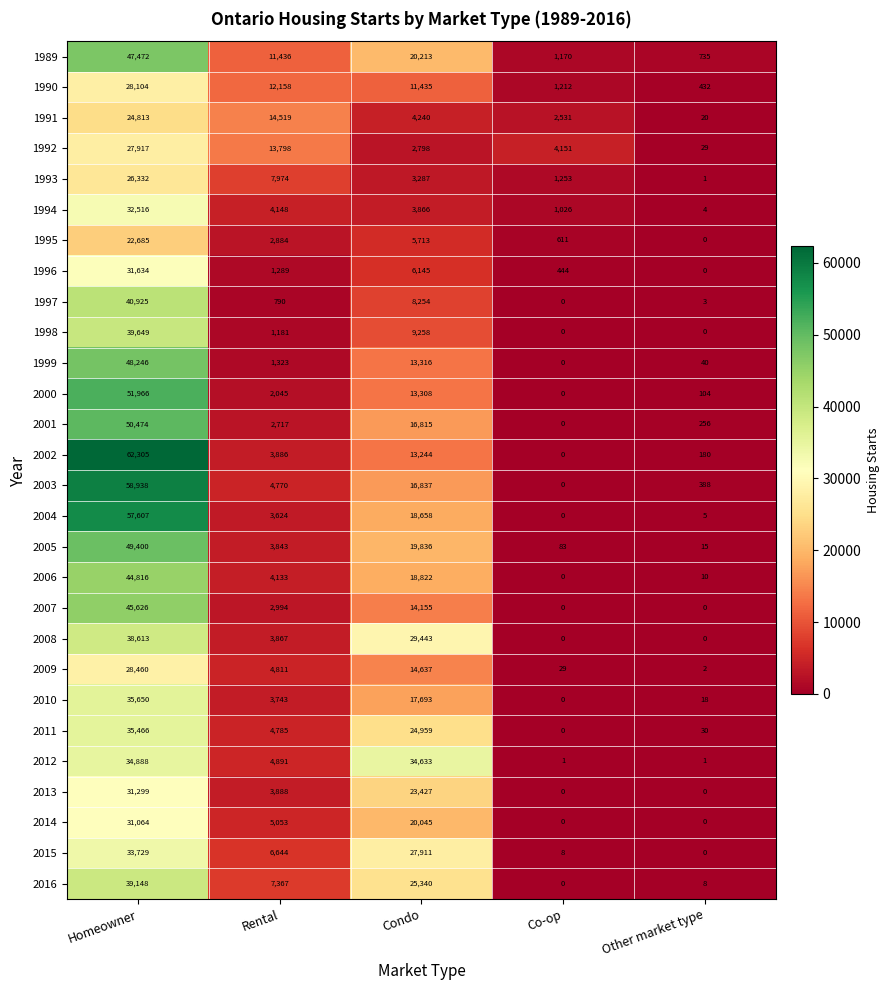

Rank the categories by 1991 value from lowest to highest.

Other market type, Co-op, Condo, Rental, Homeowner